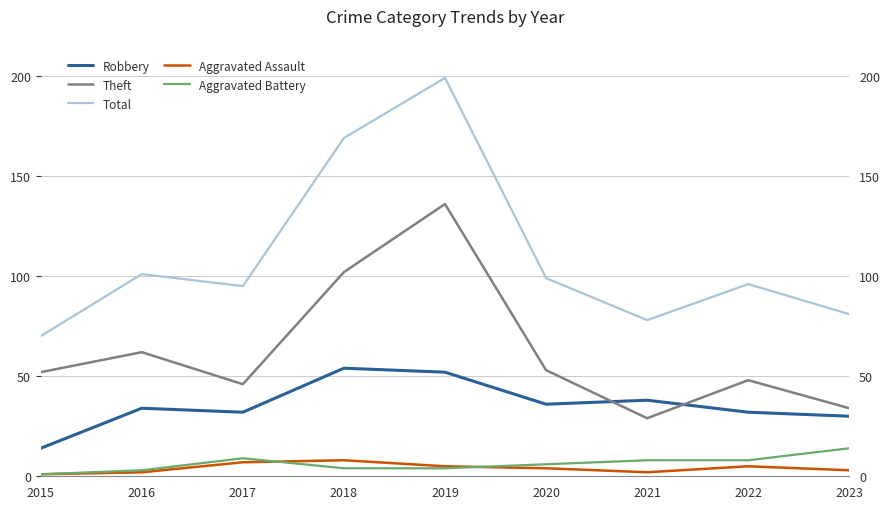

What are all the series names shown in the legend?

Robbery, Theft, Total, Aggravated Assault, Aggravated Battery